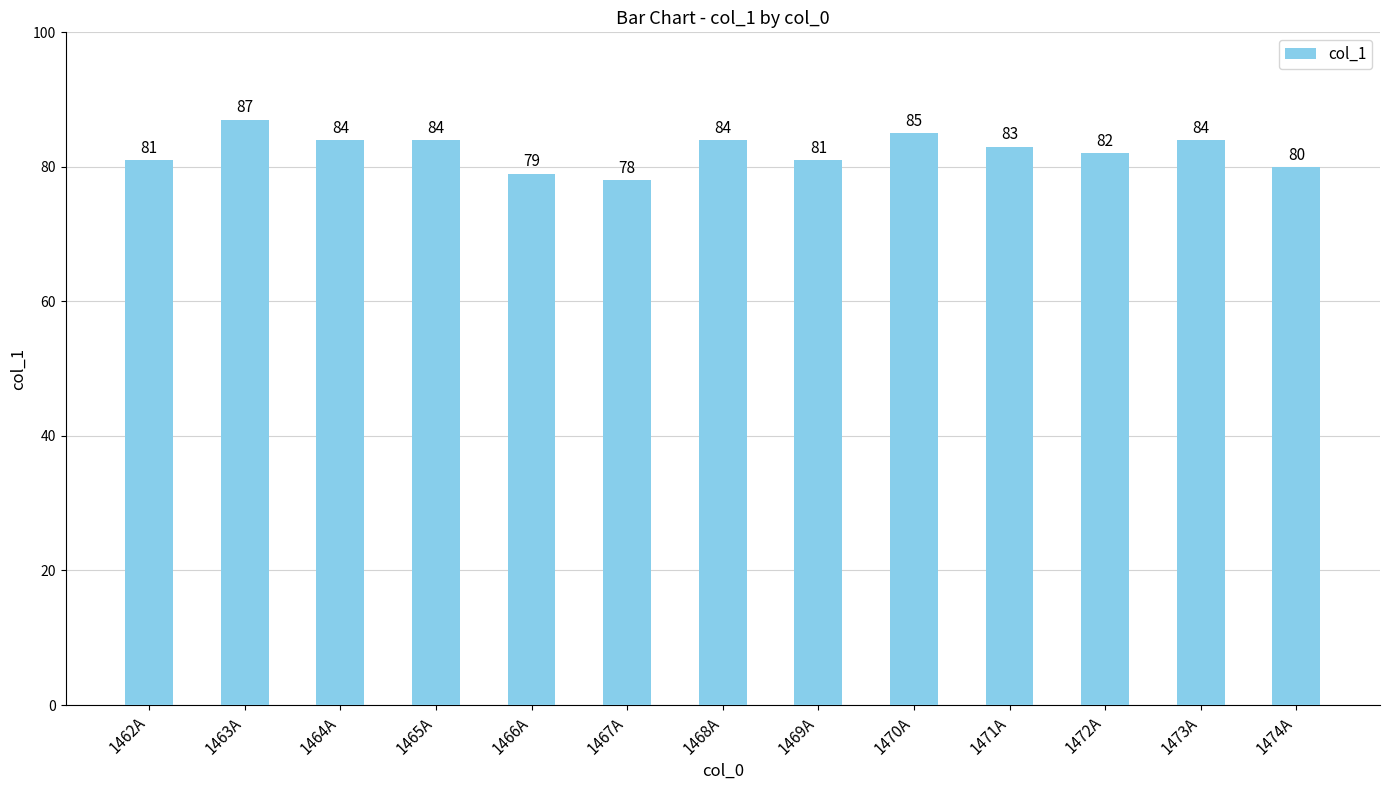

Reading left to right, extract all data points from this chart.

81	87	84	84	79	78	84	81	85	83	82	84	80